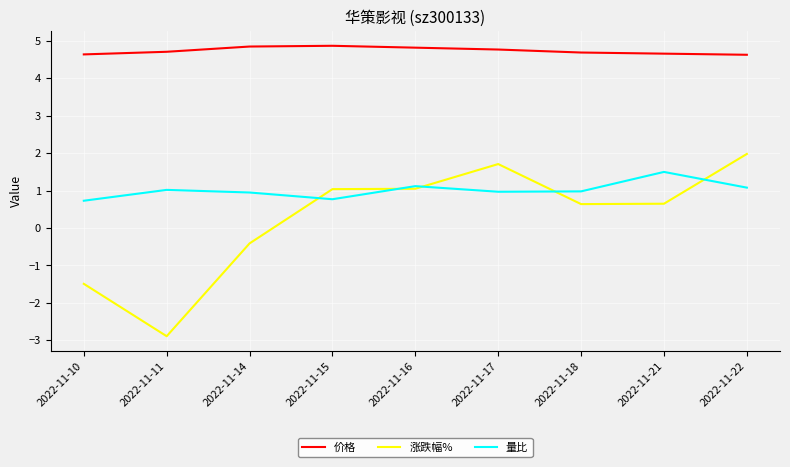

Between 2022-11-15 and 2022-11-22, which series saw the biggest shift?

涨跌幅%